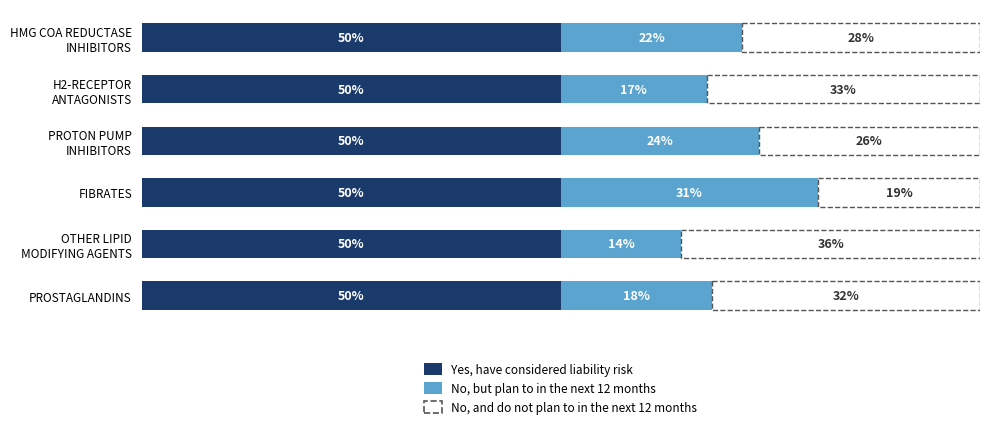

What are all the series names shown in the legend?

Yes, have considered liability risk, No, but plan to in the next 12 months, No, and do not plan to in the next 12 months